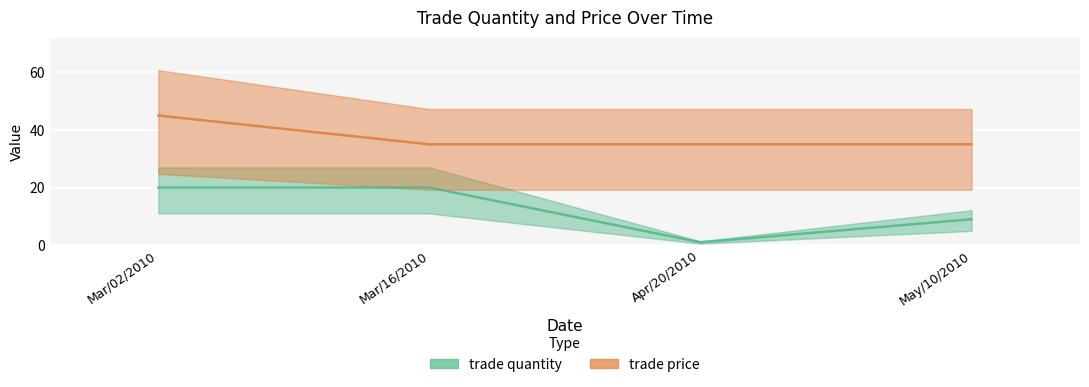

Count the trade price values in the range 35 to 45.

4